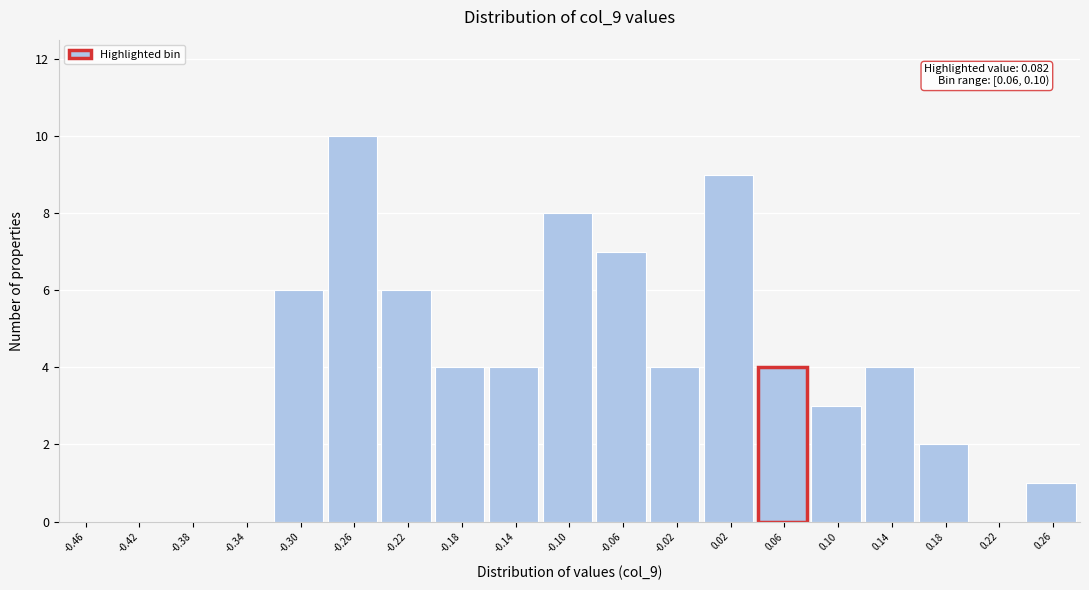

Reading right to left, transcribe all the data shown in this chart.

0.26=1	0.22=0	0.18=2	0.14=4	0.10=3	0.06=4	0.02=9	-0.02=4	-0.06=7	-0.10=8	-0.14=4	-0.18=4	-0.22=6	-0.26=10	-0.30=6	-0.34=0	-0.38=0	-0.42=0	-0.46=0